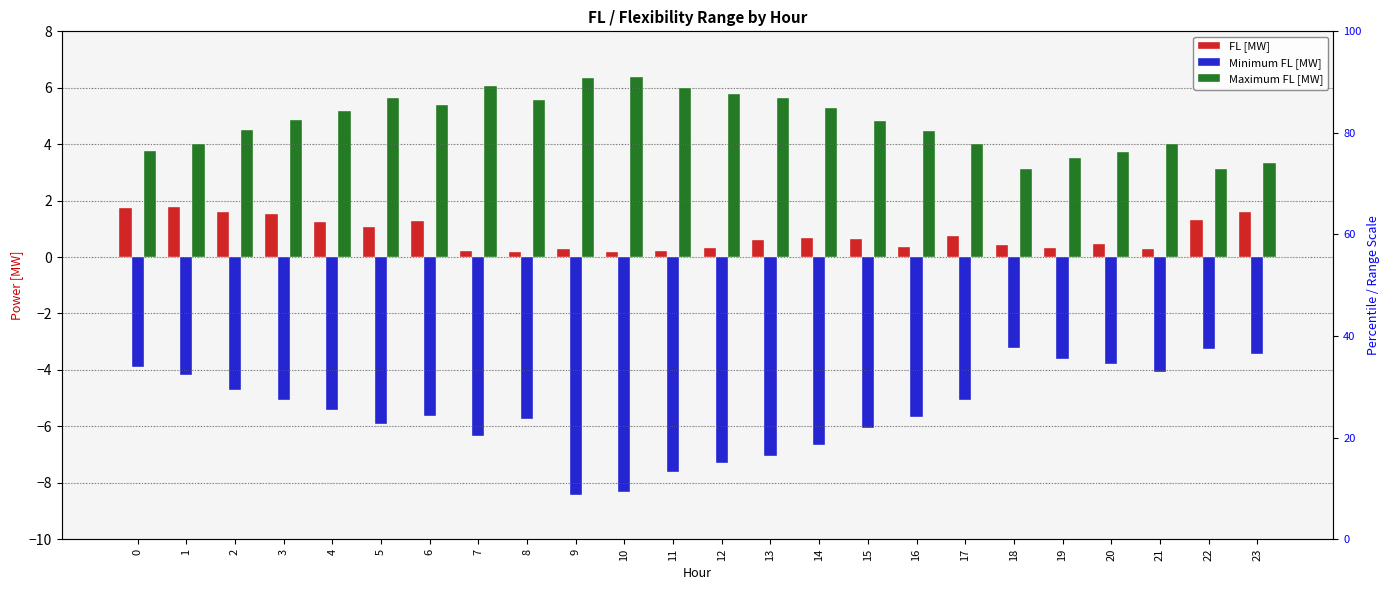

How many bars are there in total?

72